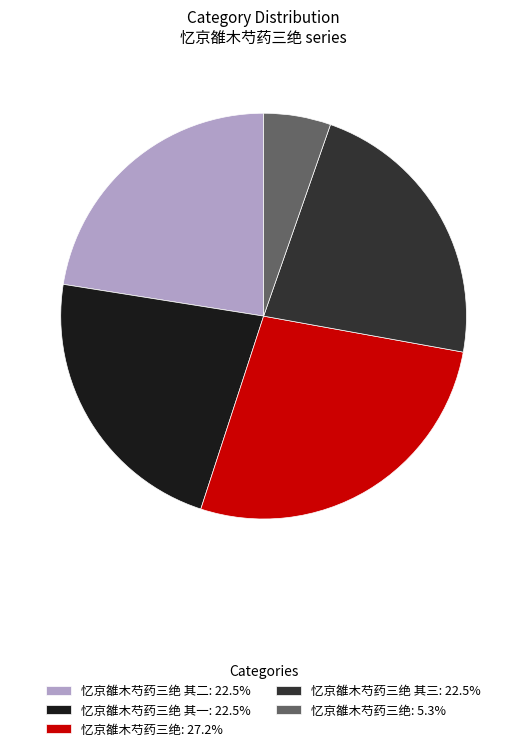

Approximately how many times larger is the value at 忆京雒木芍药三绝 其一: 22.5% compared to 忆京雒木芍药三绝 其三: 22.5%?

1.0